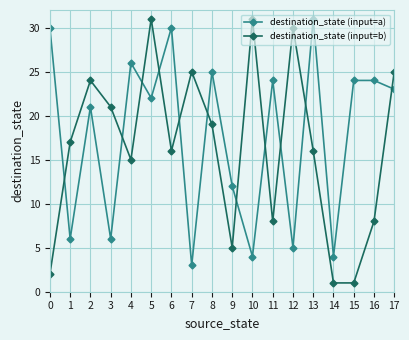

Rank the series at 1 from lowest to highest value.

destination_state (input=a), destination_state (input=b)